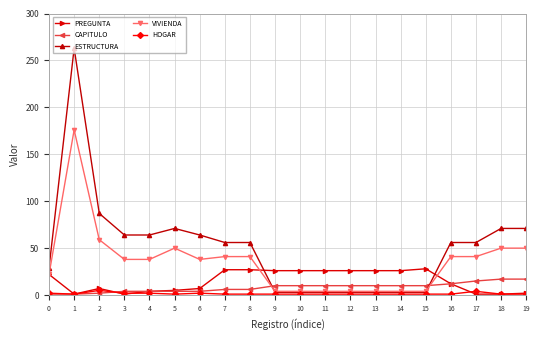

Which series ends up on top after the final intersection of ESTRUCTURA and CAPITULO?

ESTRUCTURA